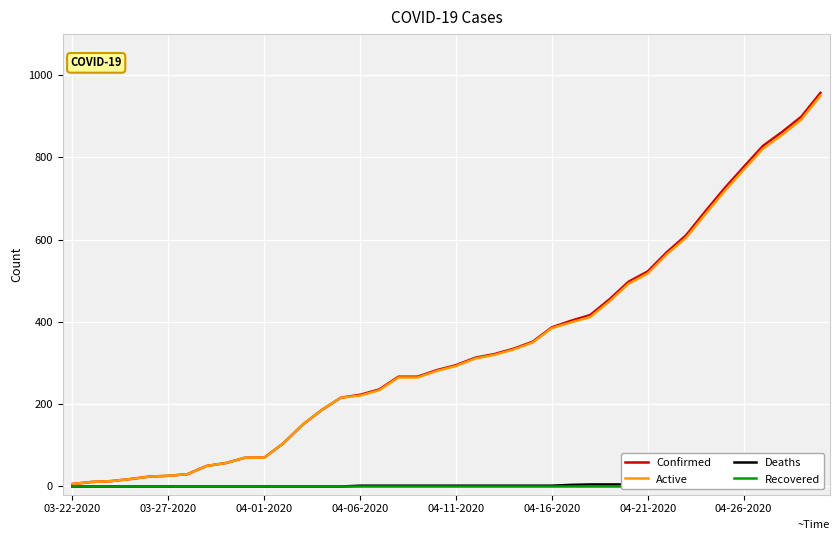

The value of Active at 04-26-2020 is 456. True or false?

False